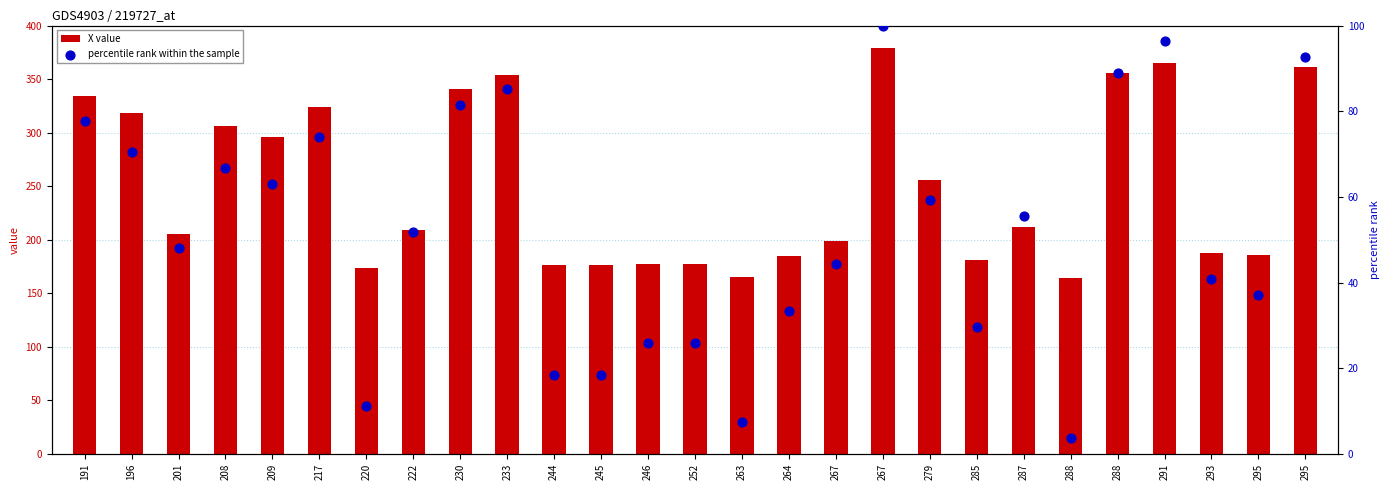

At how many categories does at least one series exceed 343?

5